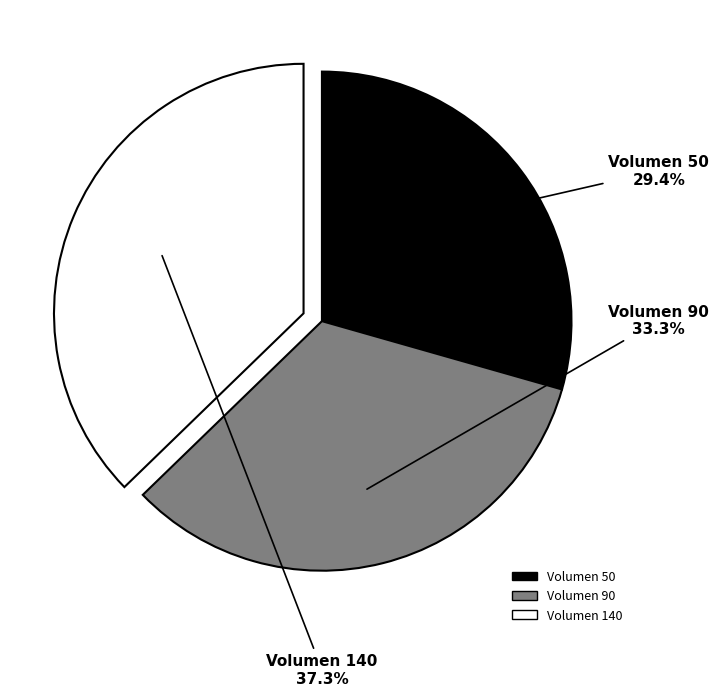

Do Volumen 90 and Volumen 50 together represent more than half of the pie?

Yes